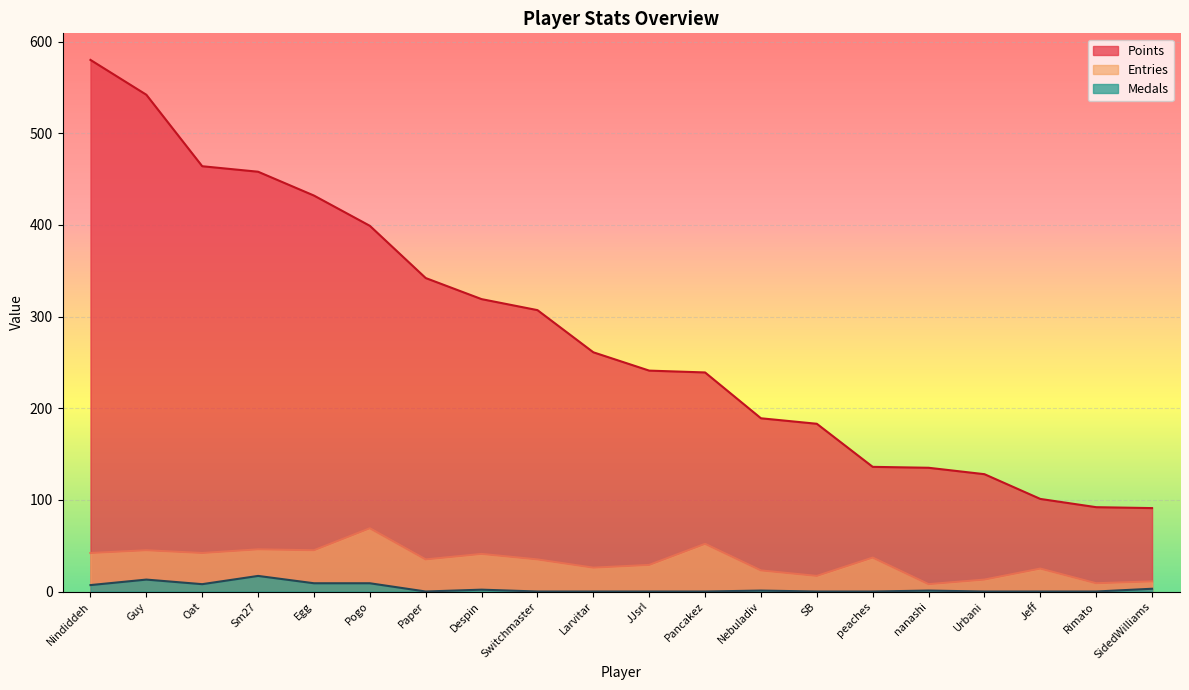

Is the value of Medals at Urbani greater than the value of Entries at JJsrl?

No